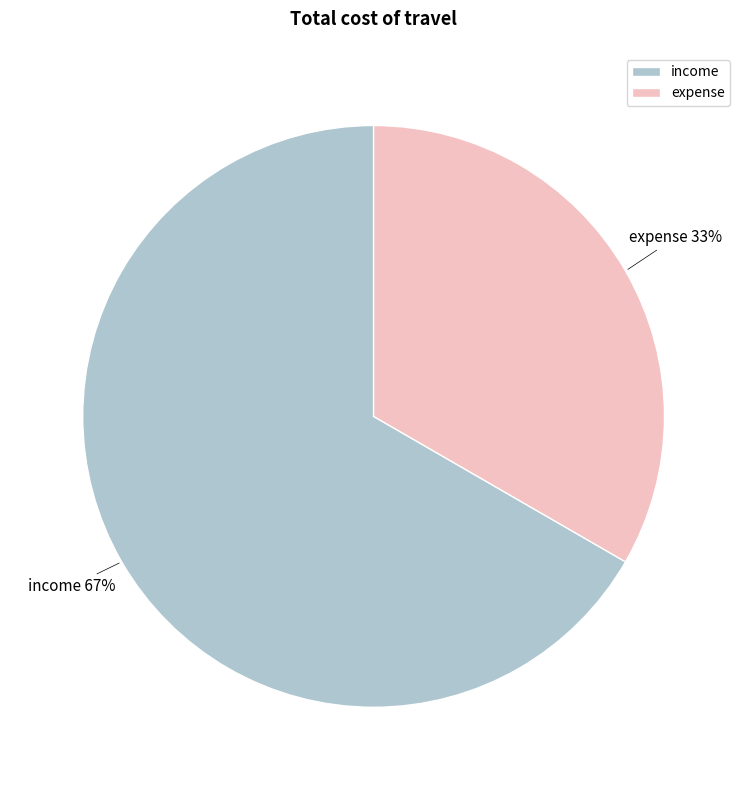

Rank the categories by value from lowest to highest.

expense, income